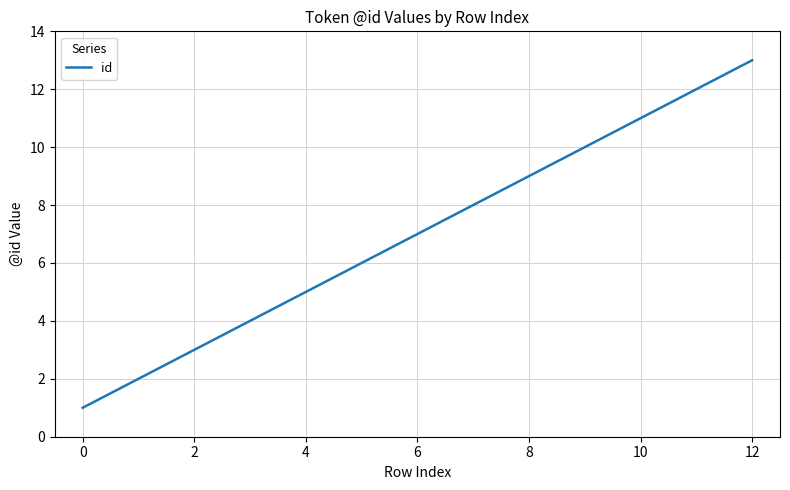

True or false: there are more than 2 points higher than both neighbors.

False